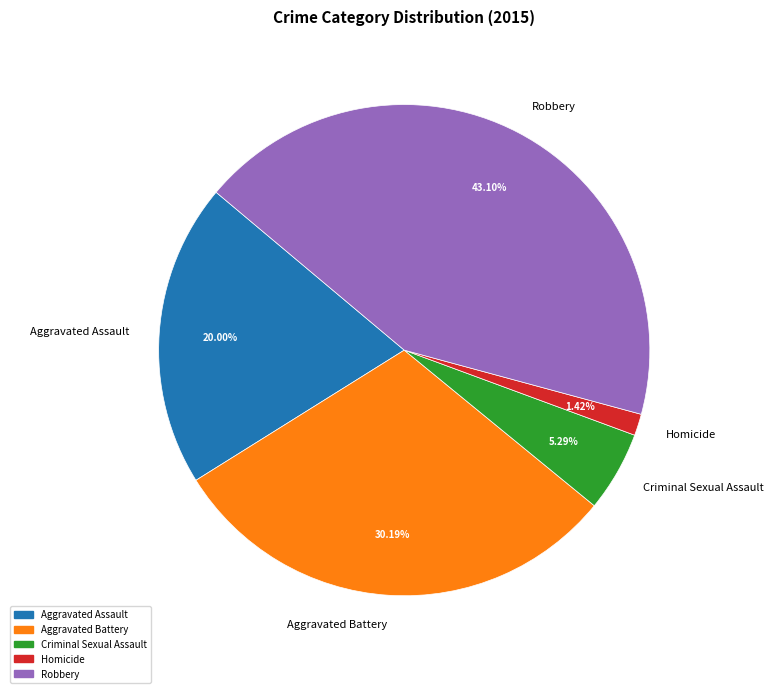

To the nearest percent, what is the average slice percentage?

20%